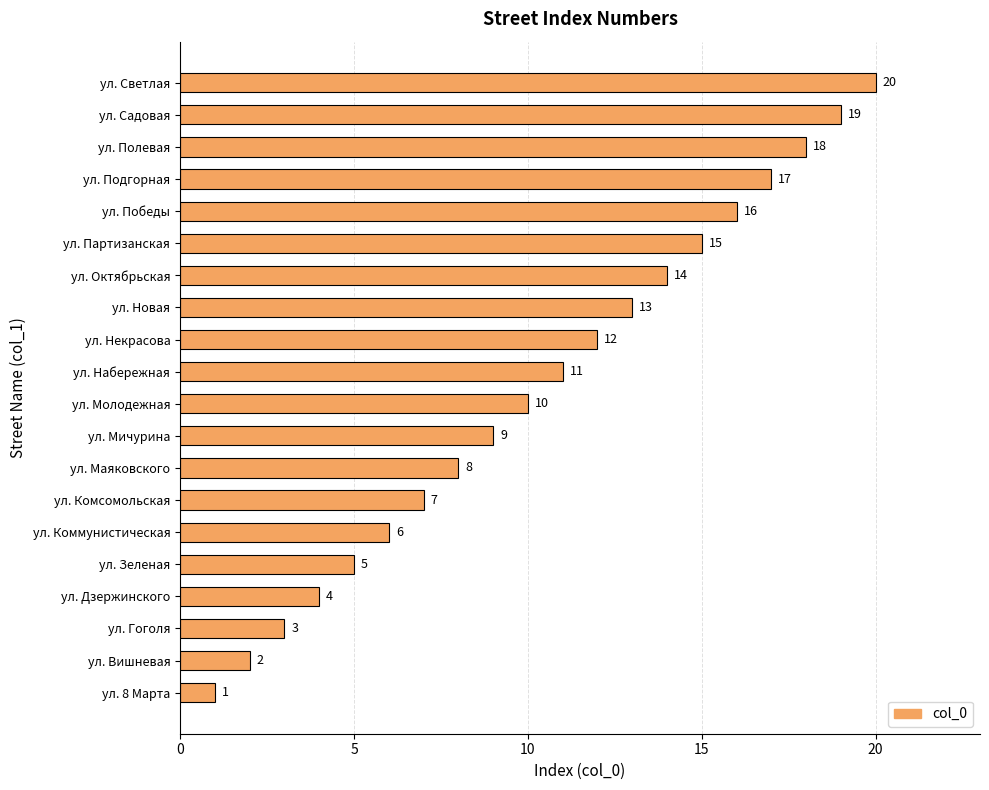

How many distinct data groups are displayed?

1